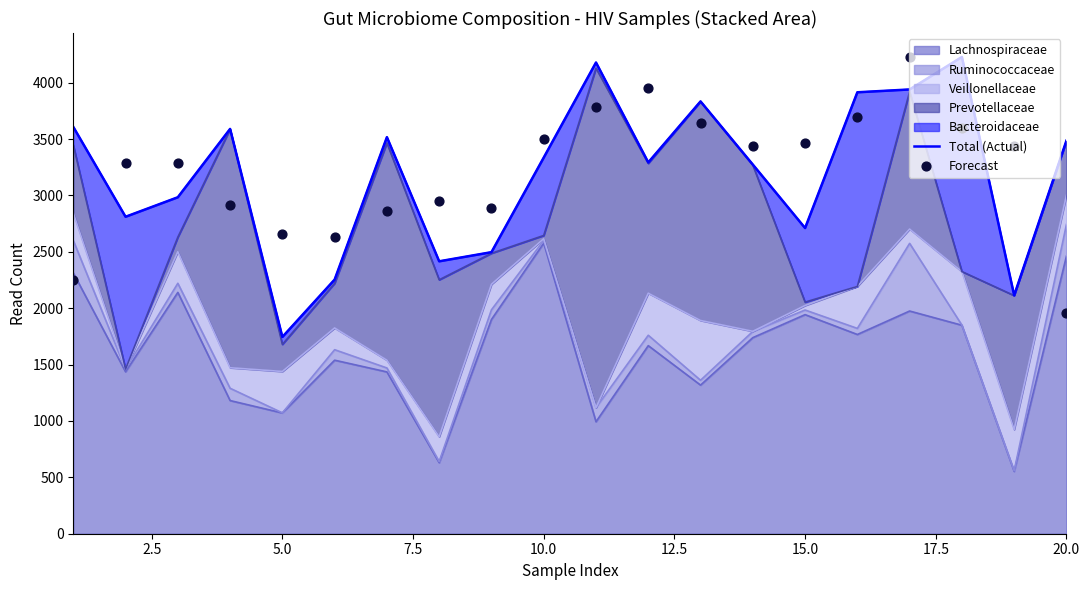

What is the minimum value for Lachnospiraceae?

553